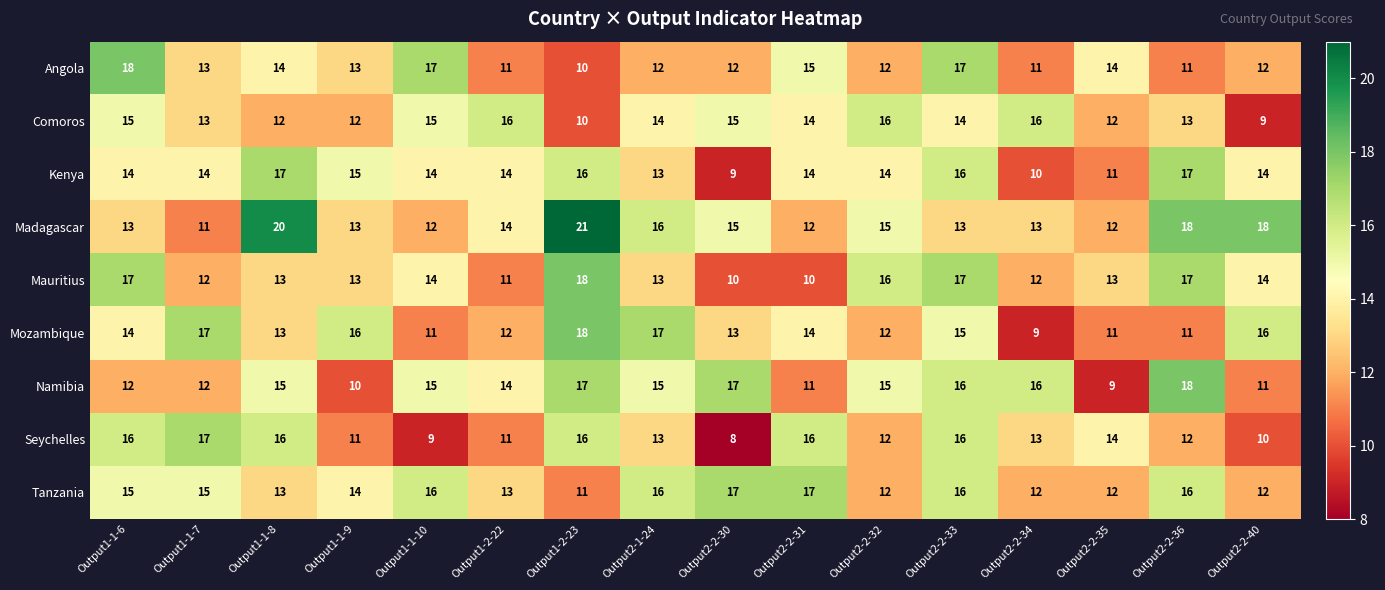

At which label does Angola first exceed 13?

Output1-1-6